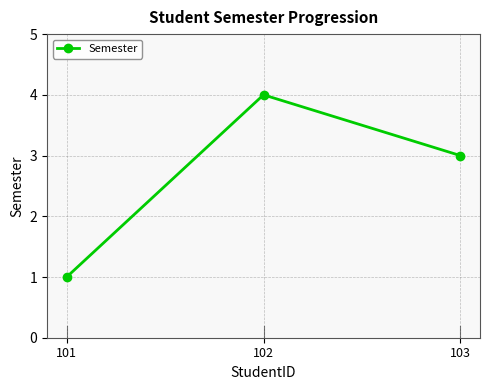

Count the number of data series in this chart.

1